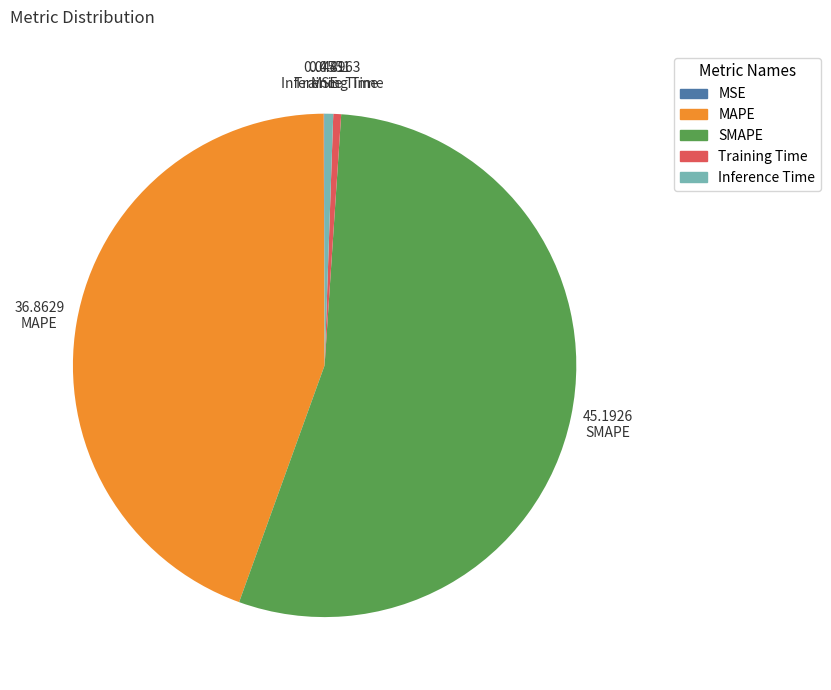

Does SMAPE represent more than half of the total?

Yes